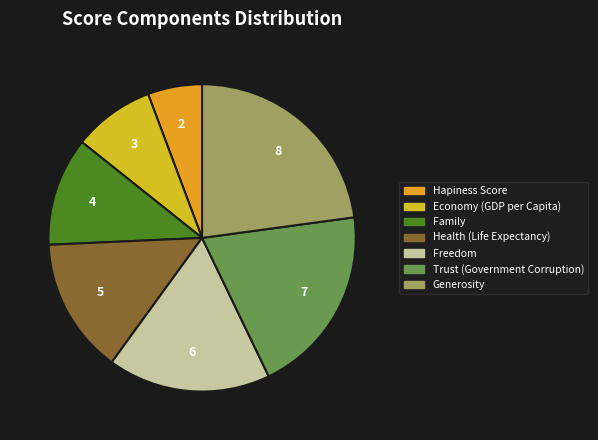

What is the ratio of the value at Hapiness Score to the value at Trust (Government Corruption)?

0.3